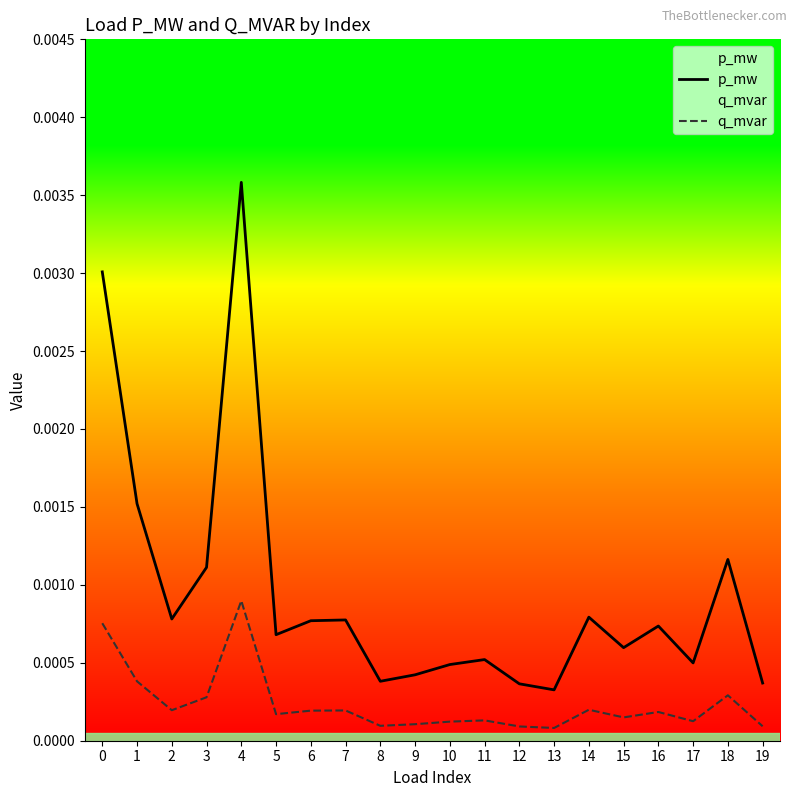

At how many categories does at least one series exceed 0?

20